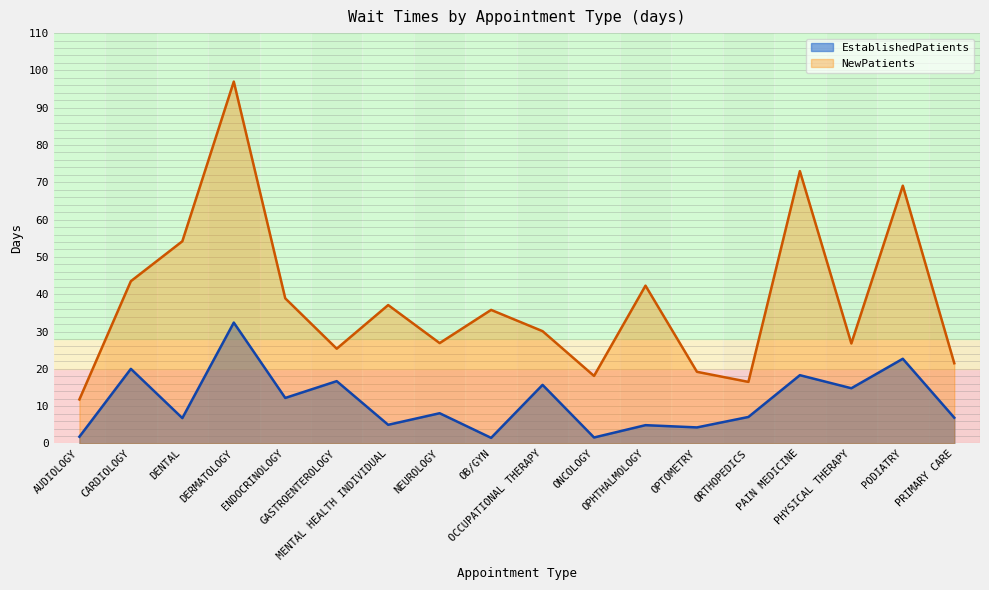

True or false: EstablishedPatients and NewPatients cross at least once.

False